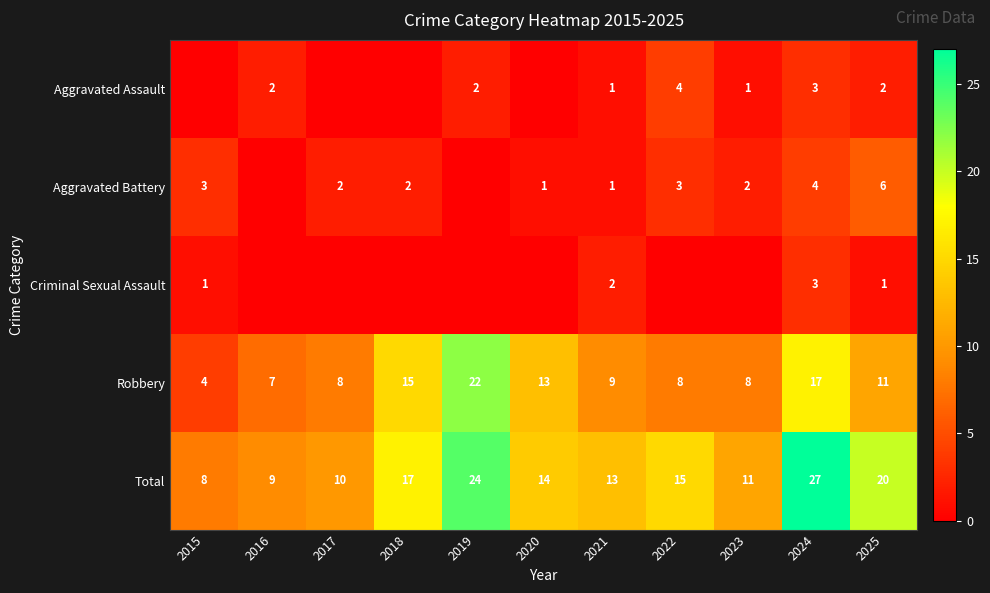

At 2025, list the series in order from smallest to largest.

Criminal Sexual Assault, Aggravated Assault, Aggravated Battery, Robbery, Total